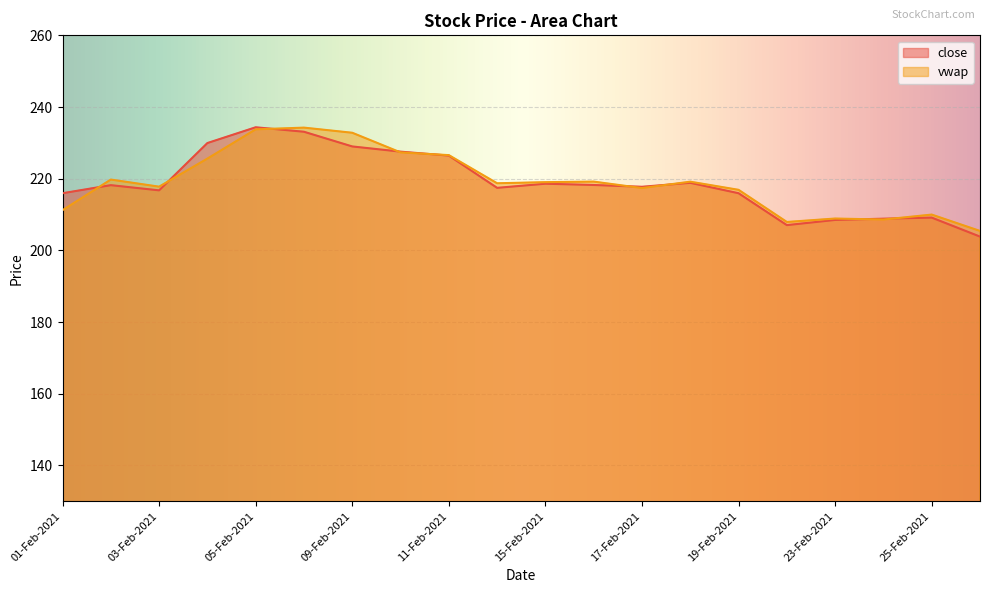

How many values in the close series exceed 218?

10